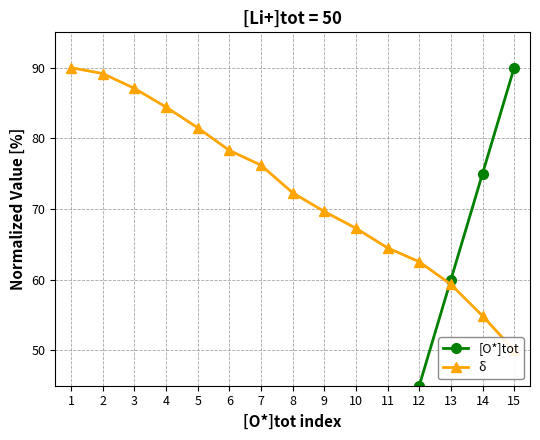

What is the total value across all series at 3?

90.1